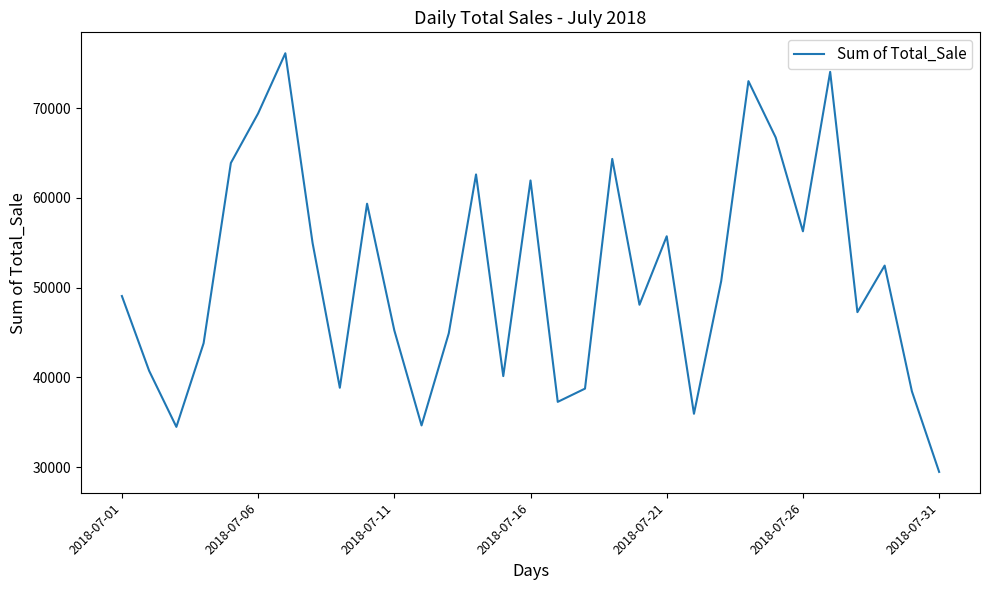

What is the minimum value shown in the chart?

29472